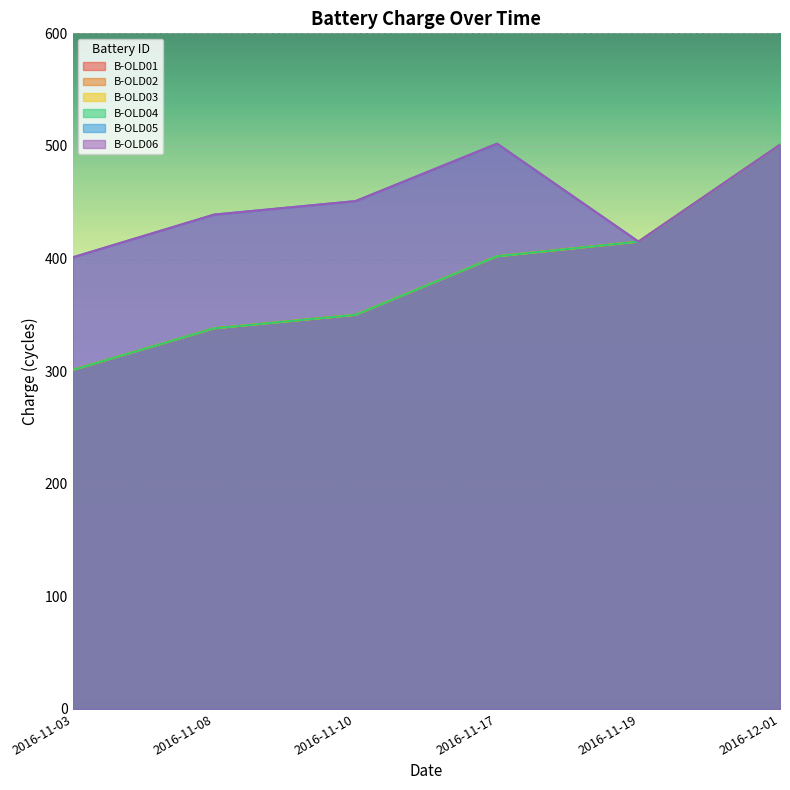

Where does the B-OLD02 series first go above 402?

2016-11-19